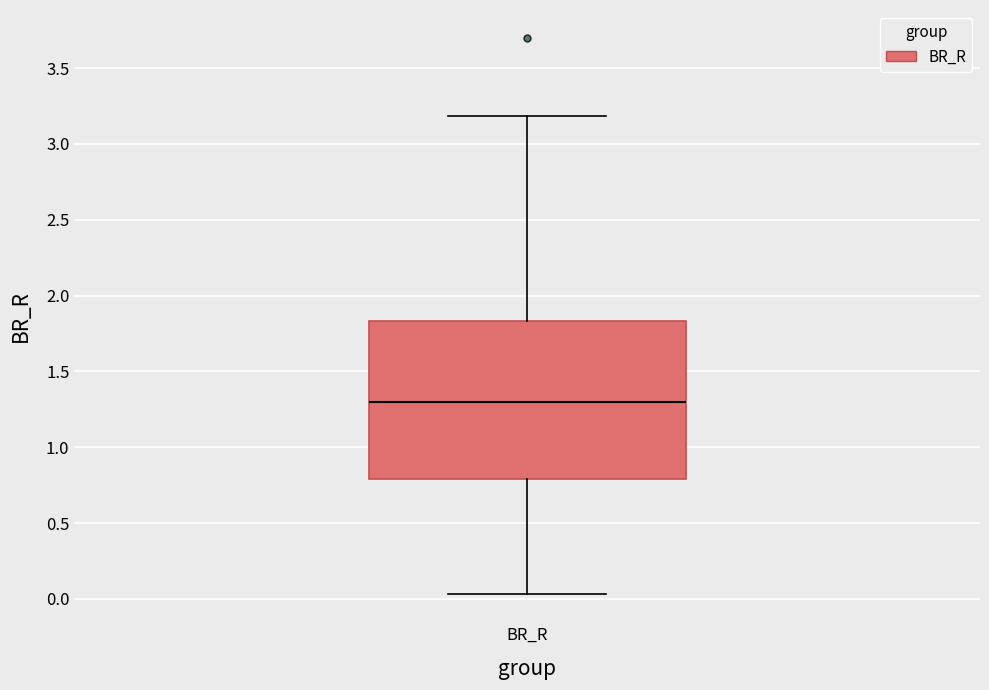

Transcribe this box plot: give where the median line is, the range the box spans, and where the two whiskers end, as read against the y-axis. The values are not printed on the chart, so give them approximately, as read against the axis.

median 1.30, box 0.80 to 1.85, whiskers 0.05 to 3.20